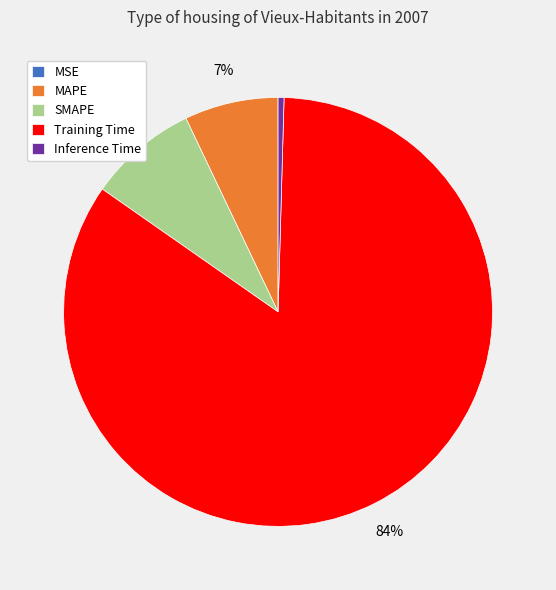

Does Inference Time account for over 50% of the chart?

No